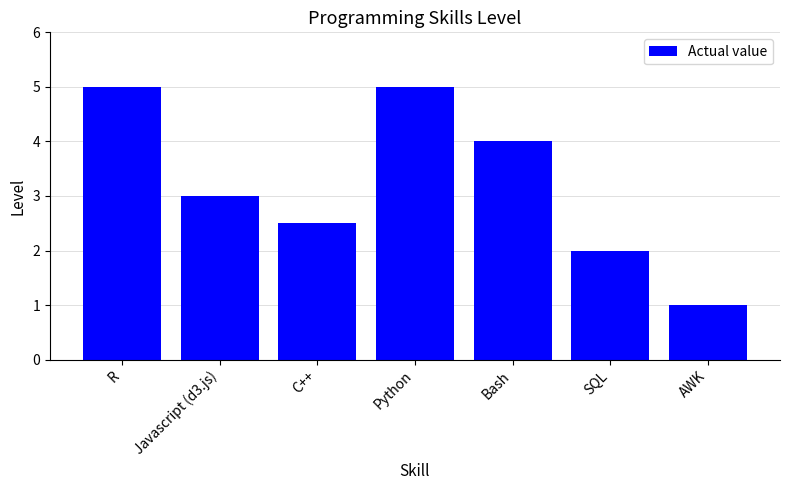

What is the smallest value displayed?

1.0